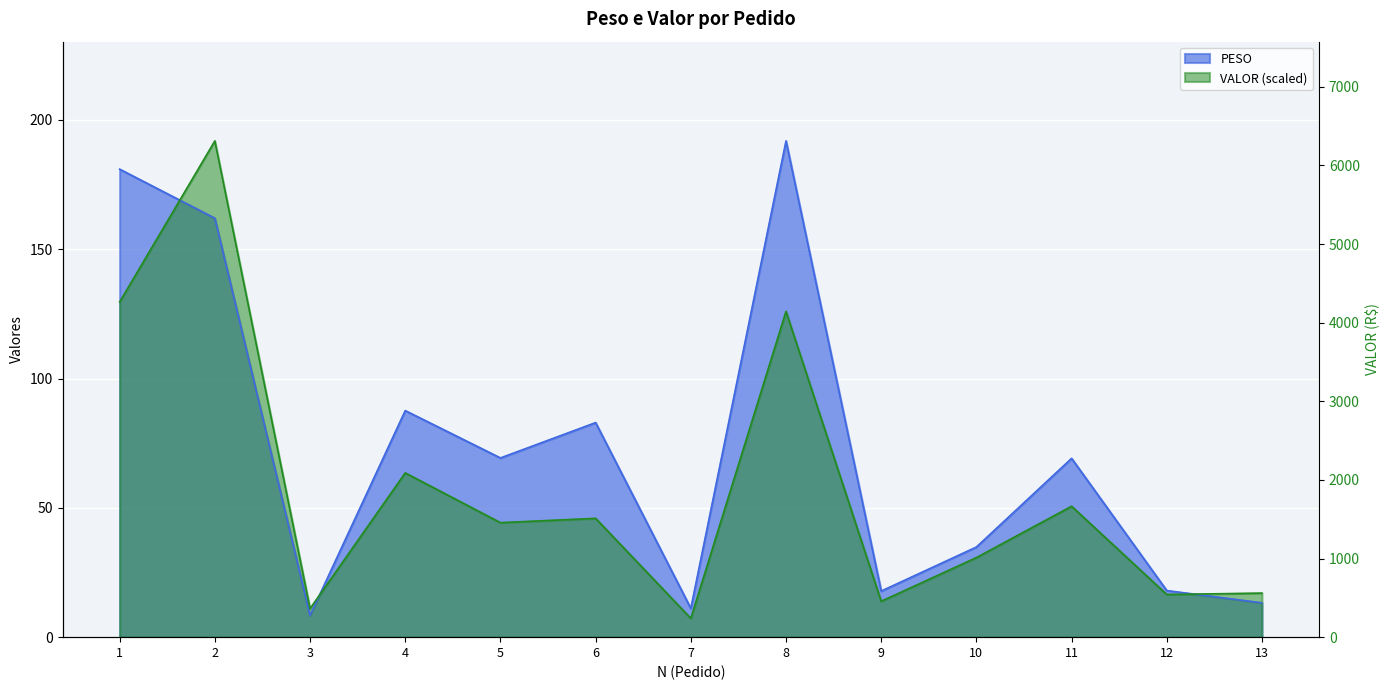

Which series changed the most between 6 and 9?

PESO